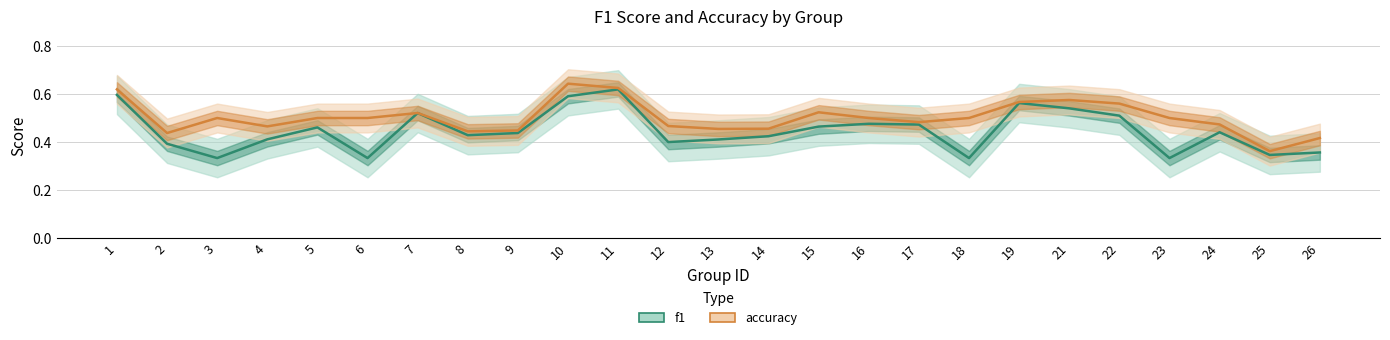

List the labels in order of accuracy value, smallest first.

25, 26, 2, 8, 9, 13, 14, 4, 12, 24, 17, 3, 5, 6, 16, 18, 23, 7, 15, 22, 19, 21, 1, 11, 10